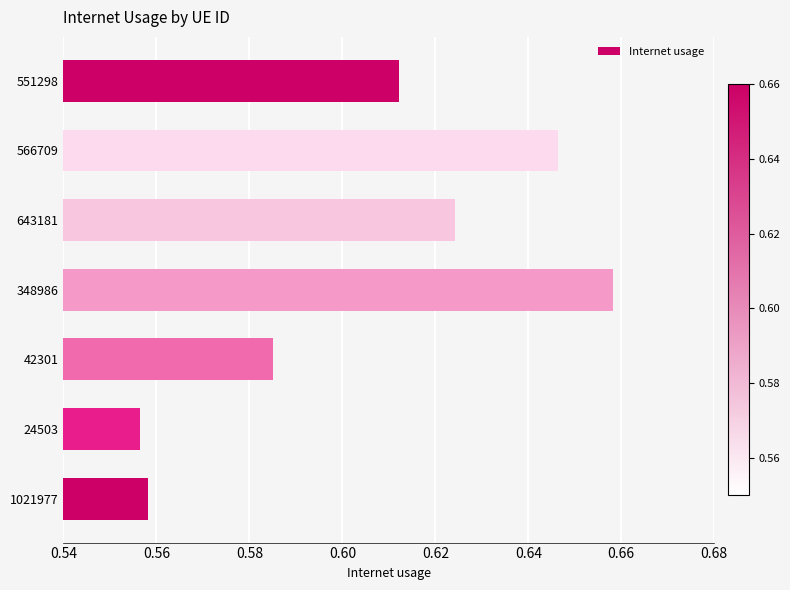

Rank the categories by value from highest to lowest.

348986, 566709, 643181, 551298, 42301, 1021977, 24503